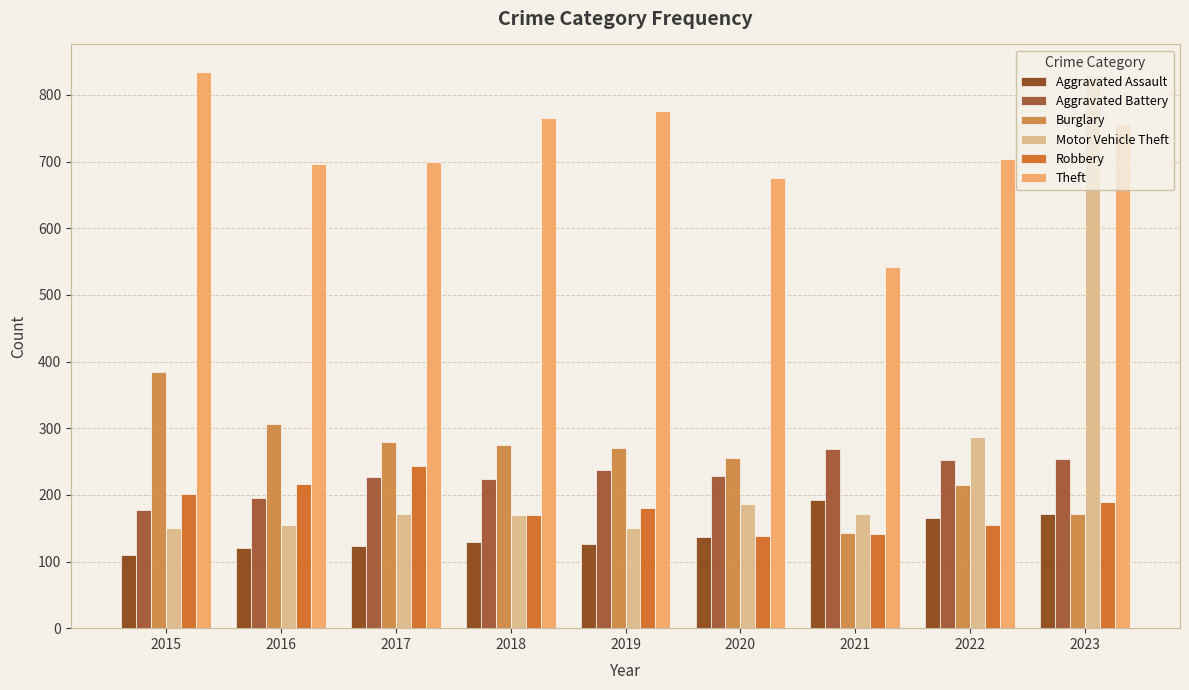

What is the smallest value displayed?

110